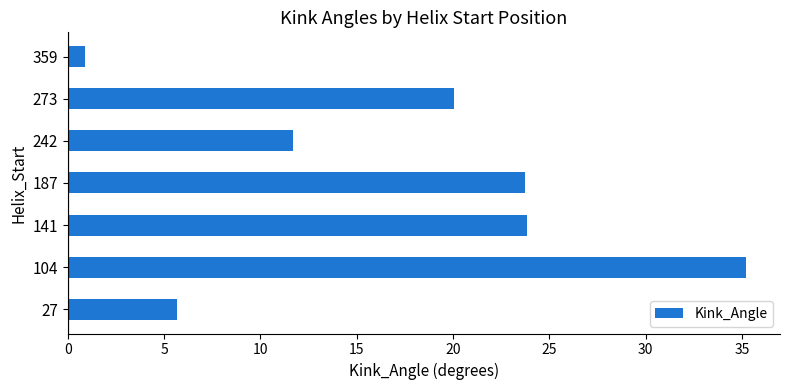

What is the change in value from 27 to 104?

+29.5